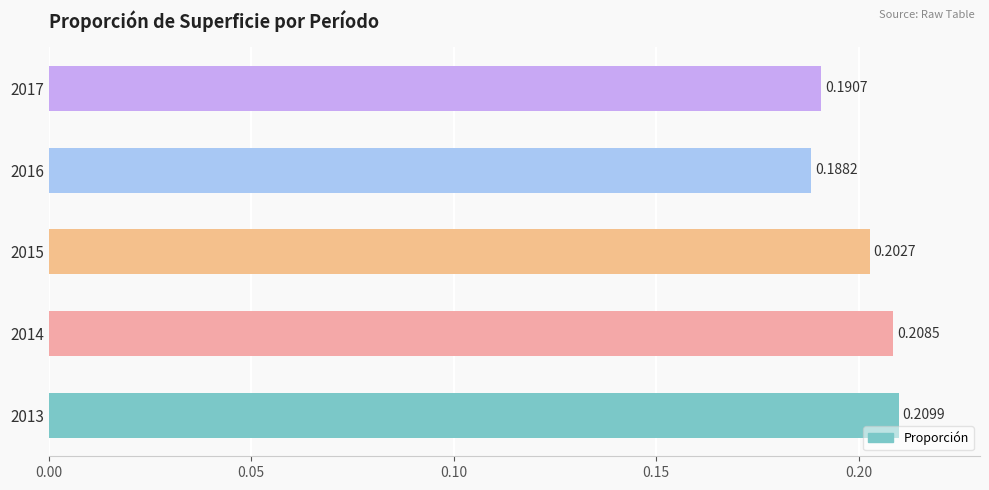

Between 2017 and 2014, which is larger?

2014